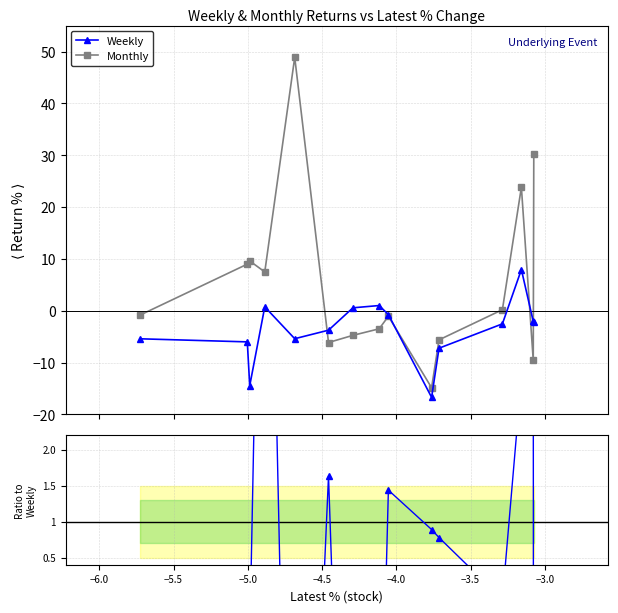

What is the minimum value for Weekly?

-16.7